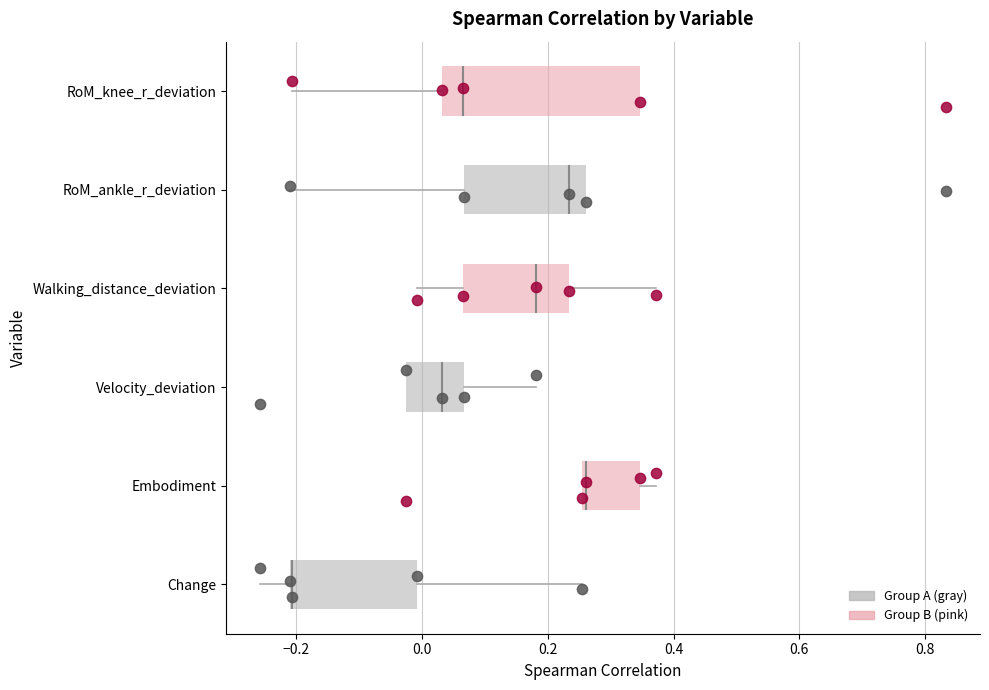

Reading bottom to top, read every box against the x-axis: the position of its median line, the range the box covers, and the ends of its whiskers. The values are not printed on the chart, so give them approximately, as read against the axis.

Change: median -0.20 (drawn on the box's left edge), box -0.20 to 0.00, whiskers -0.26 to 0.26
Embodiment: median 0.26 (just right of the box's left edge), box 0.26 to 0.34, whiskers 0.26 to 0.38
Velocity_deviation: median 0.04, box -0.02 to 0.06, whiskers -0.02 to 0.18
Walking_distance_deviation: median 0.18, box 0.06 to 0.24, whiskers 0.00 to 0.38
RoM_ankle_r_deviation: median 0.24, box 0.06 to 0.26, whiskers -0.20 to 0.26
RoM_knee_r_deviation: median 0.06, box 0.04 to 0.34, whiskers -0.20 to 0.34